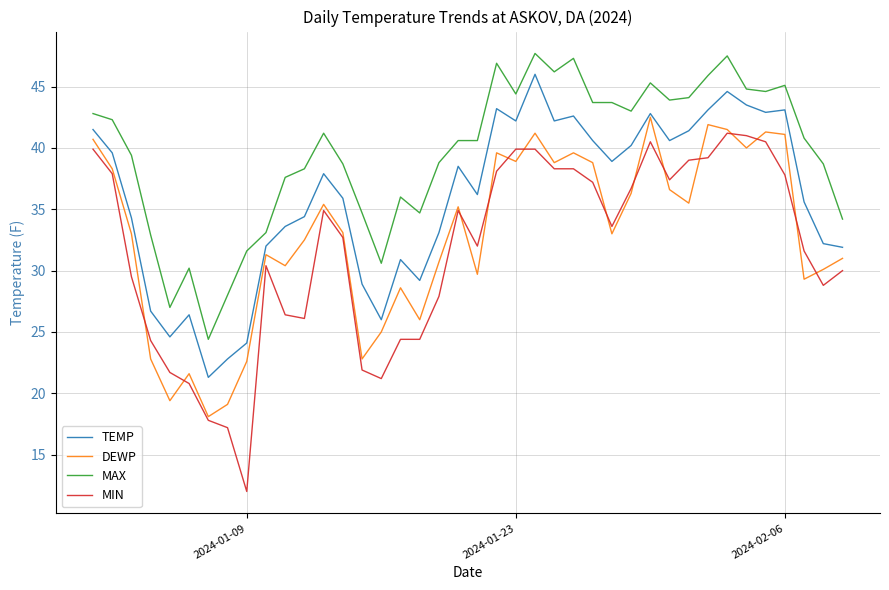

What is the maximum value shown in the chart?

47.7